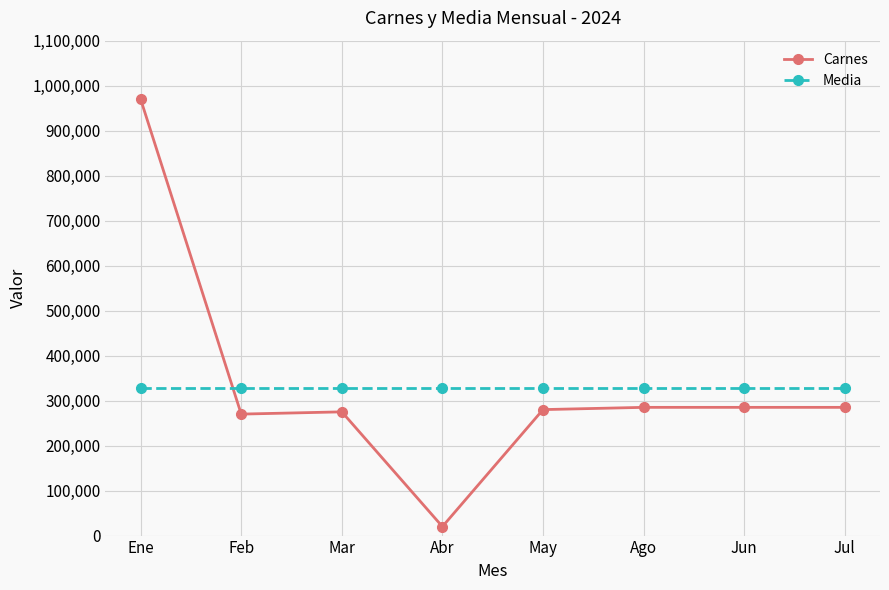

Which series has the largest range (max minus min)?

Carnes